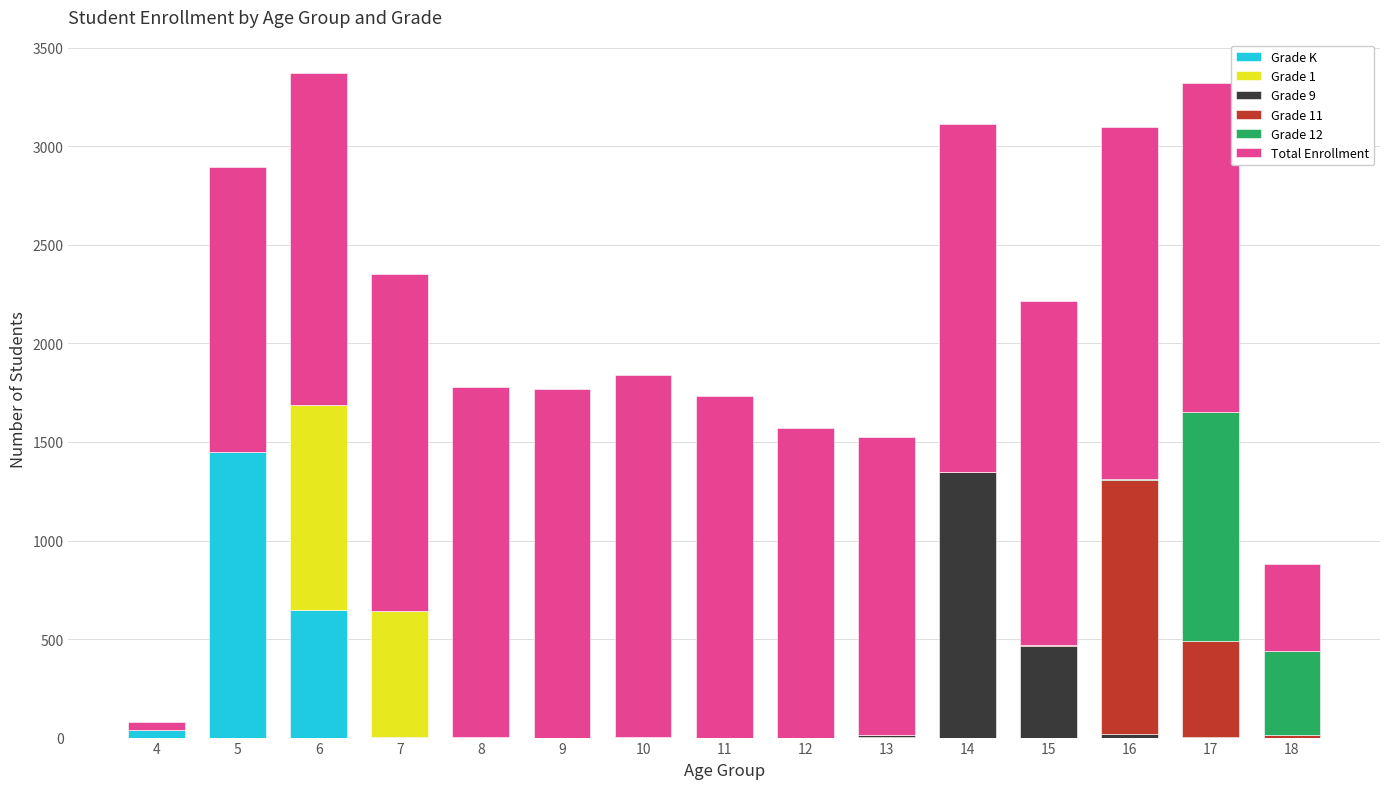

What is the highest value of the Grade K series?

1449